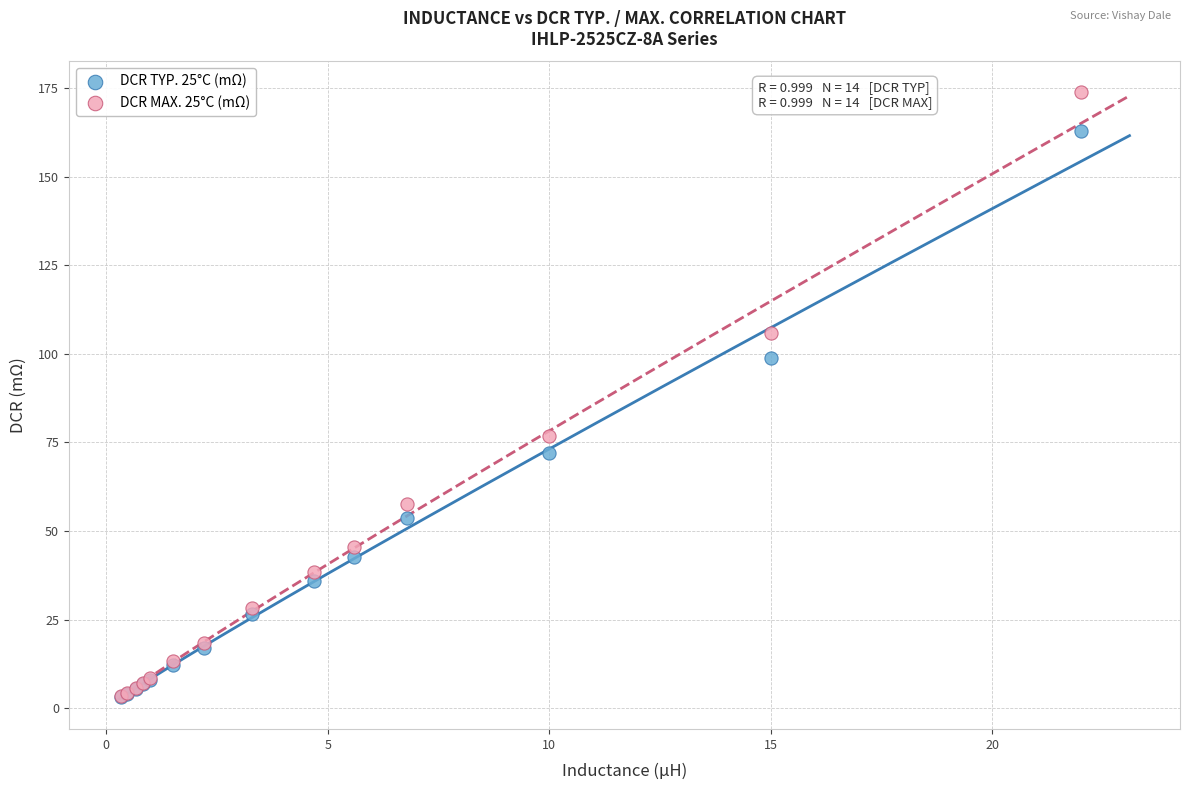

Which series has the largest Y range (max minus min)?

DCR MAX. 25°C (mΩ)